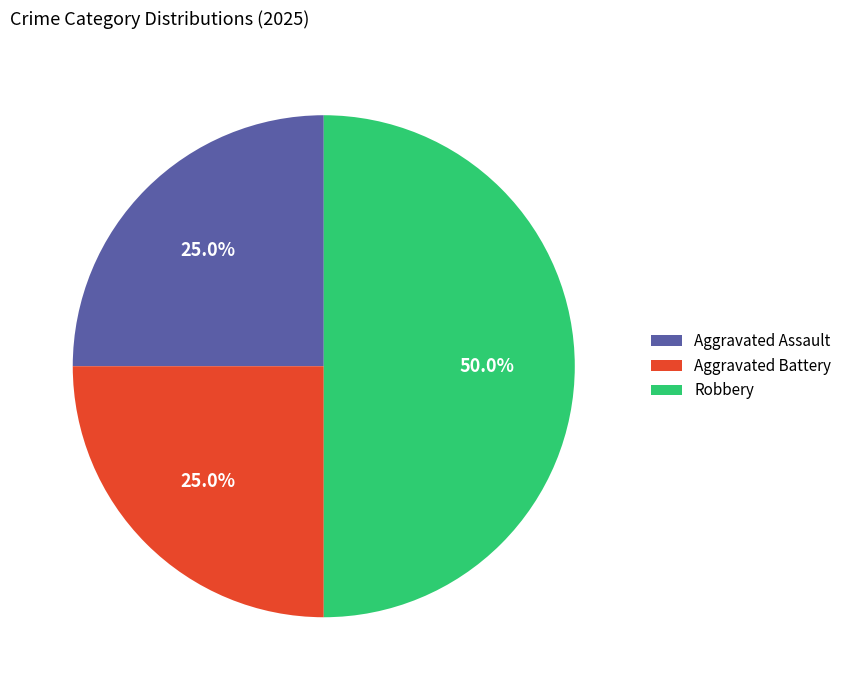

To the nearest percent, what portion does Robbery represent?

50%